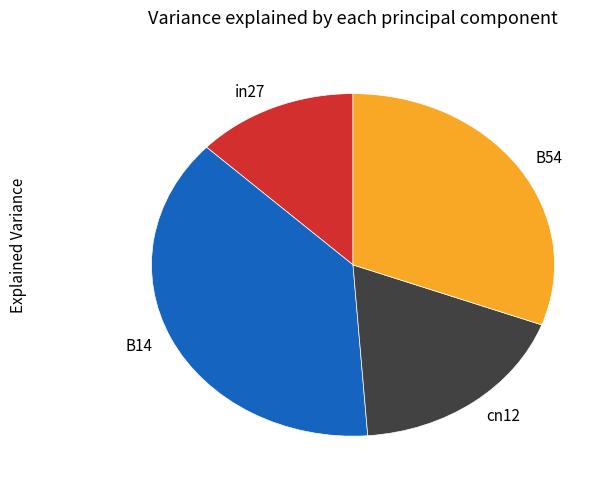

Between B54 and cn12, which is larger?

B54